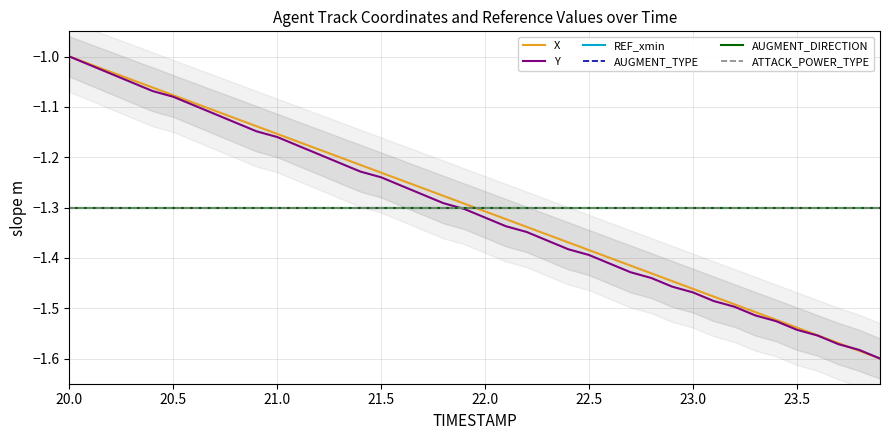

What is the sum of all X values?

-52.0